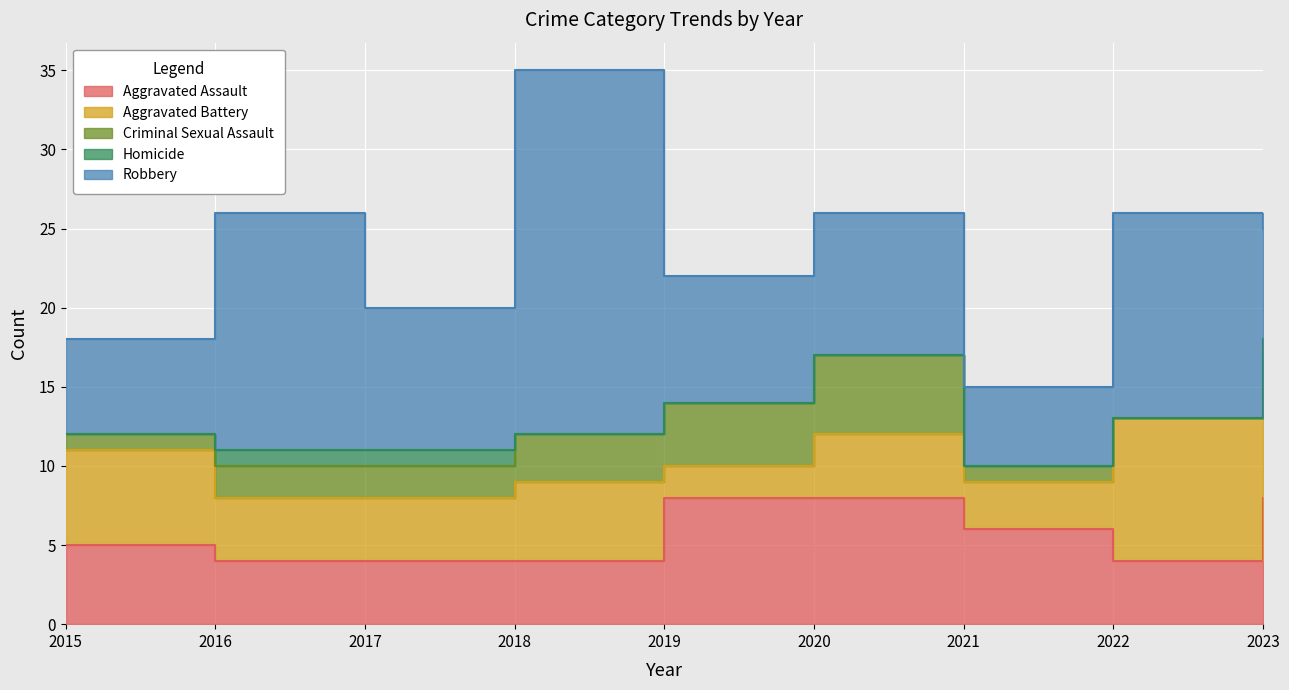

What is the spread (max minus min) of values at 2020?

9